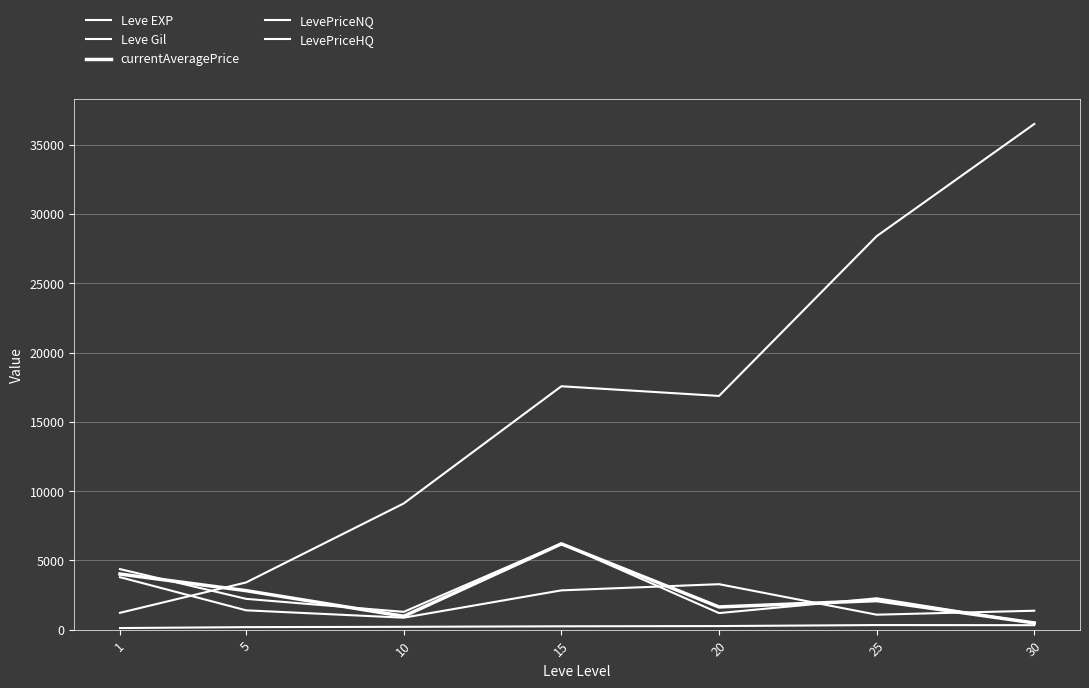

After their last crossing, which series has the higher values: currentAveragePrice or LevePriceHQ?

LevePriceHQ